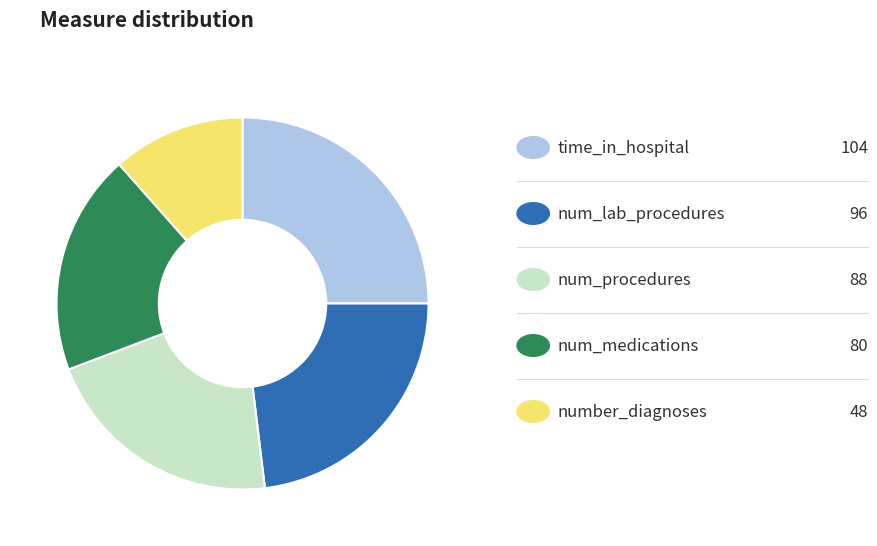

Is there any slice that represents more than half of the pie?

No